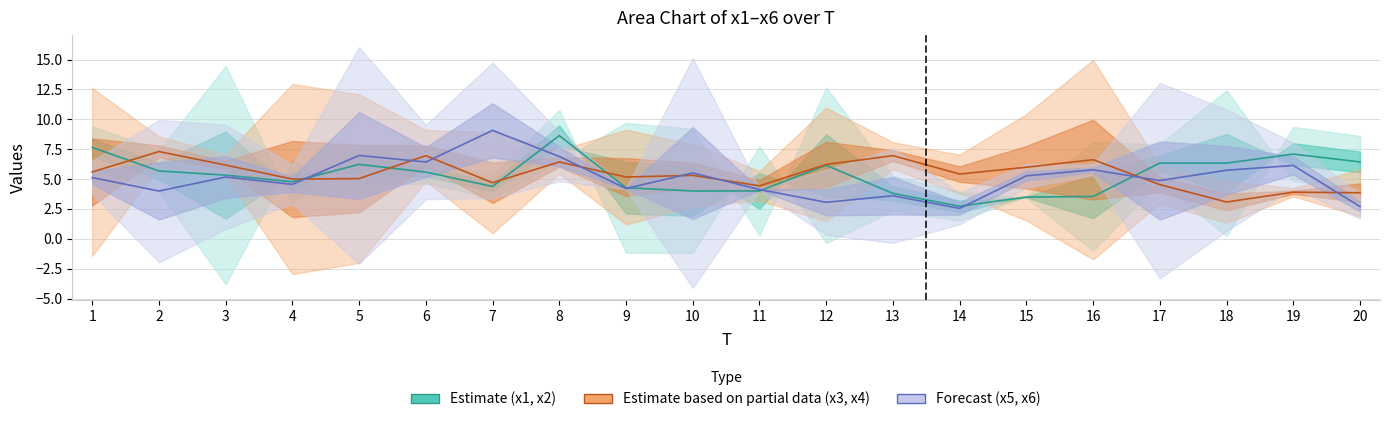

Which series has the widest spread of values?

x5